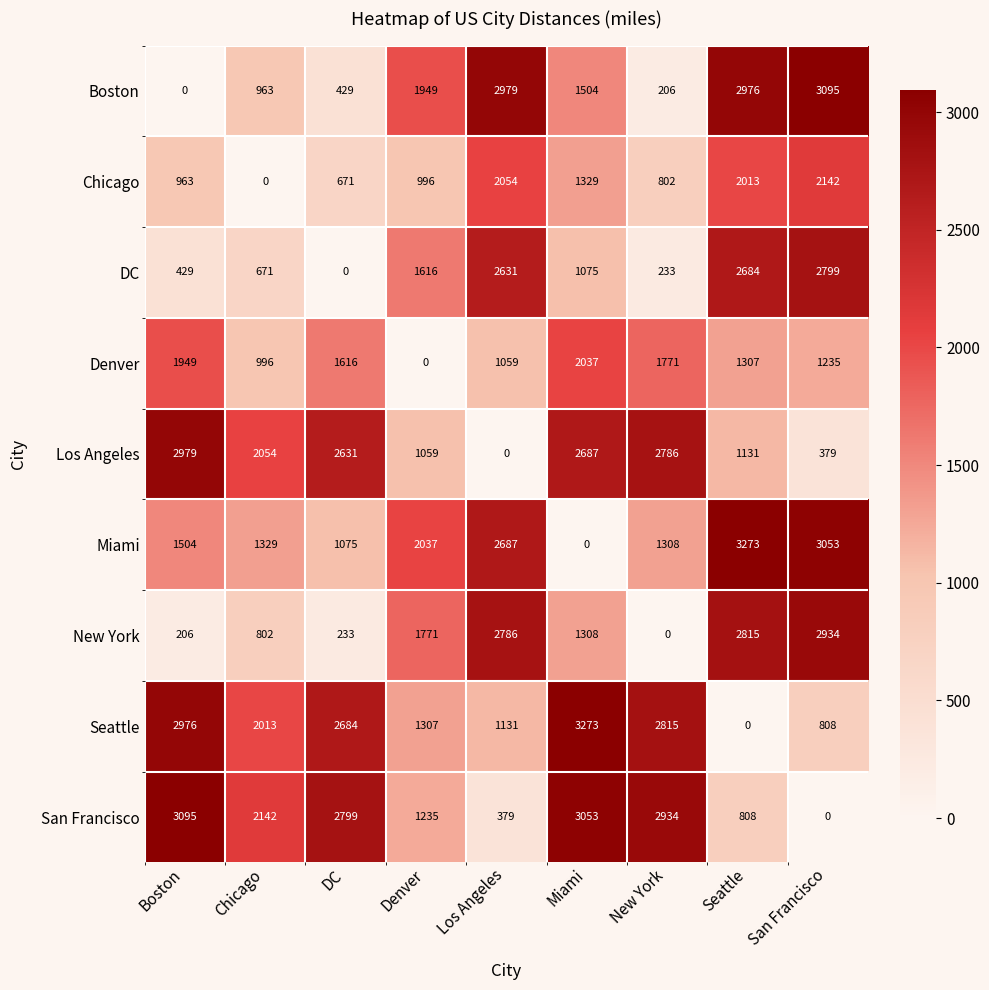

What is the difference between the highest and lowest values at Chicago?

2142